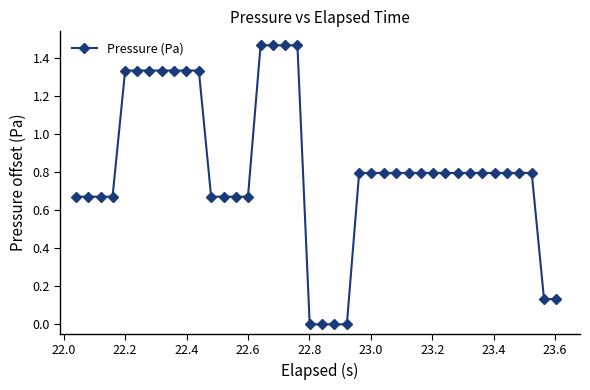

What is the sum of all values?

32.8